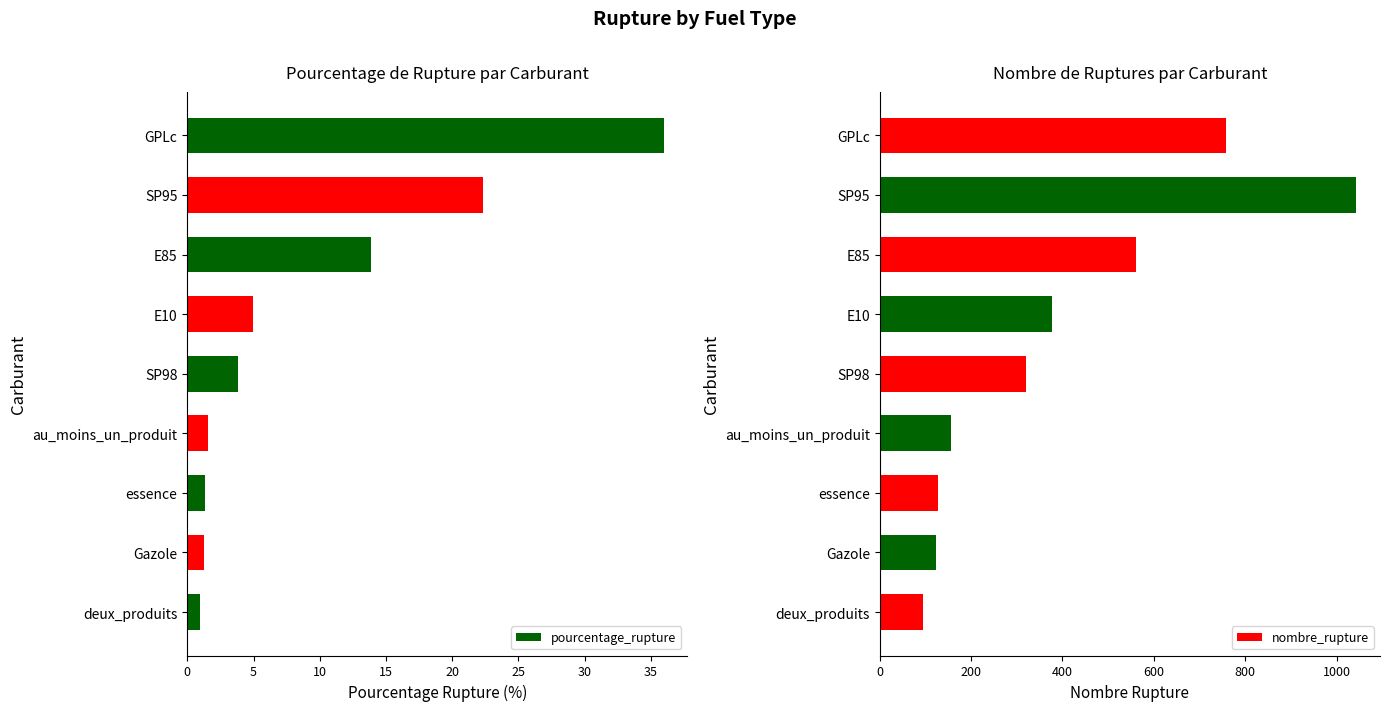

What is the smallest value displayed?

1.0